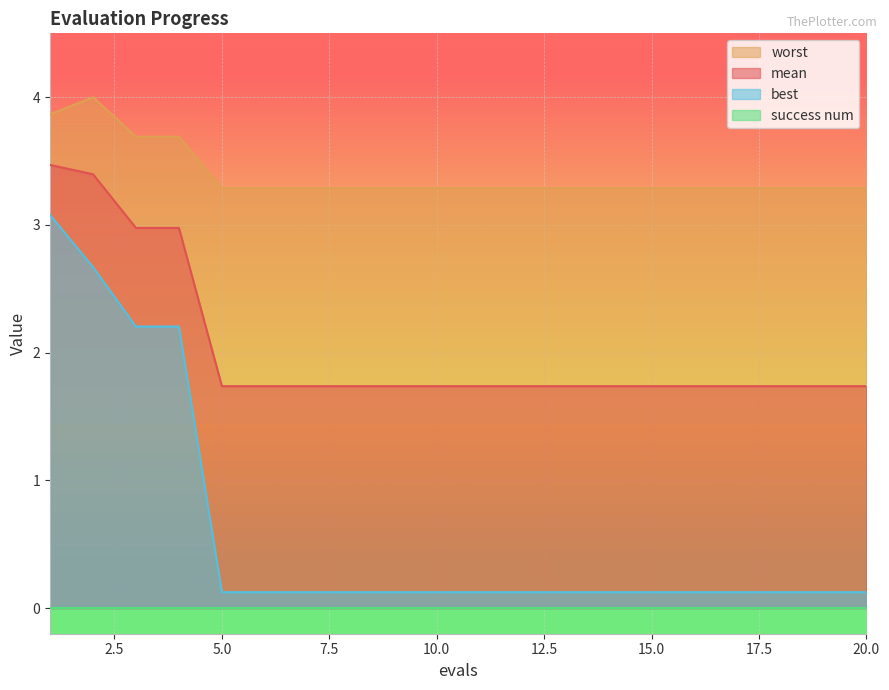

What is the sum of the best values at 2 and 19?

2.8